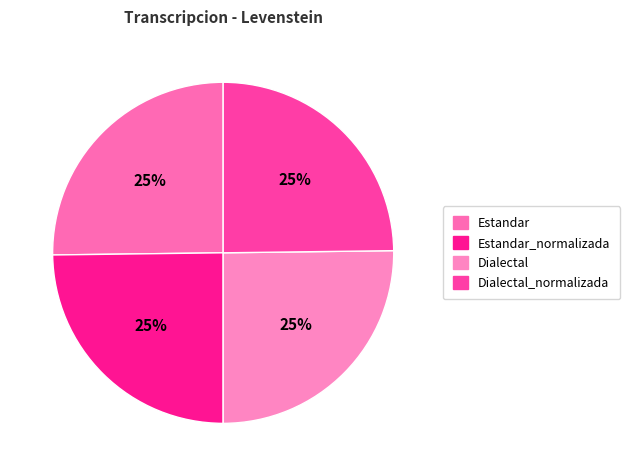

Rank the categories by value from lowest to highest.

Estandar_normalizada, Dialectal_normalizada, Estandar, Dialectal